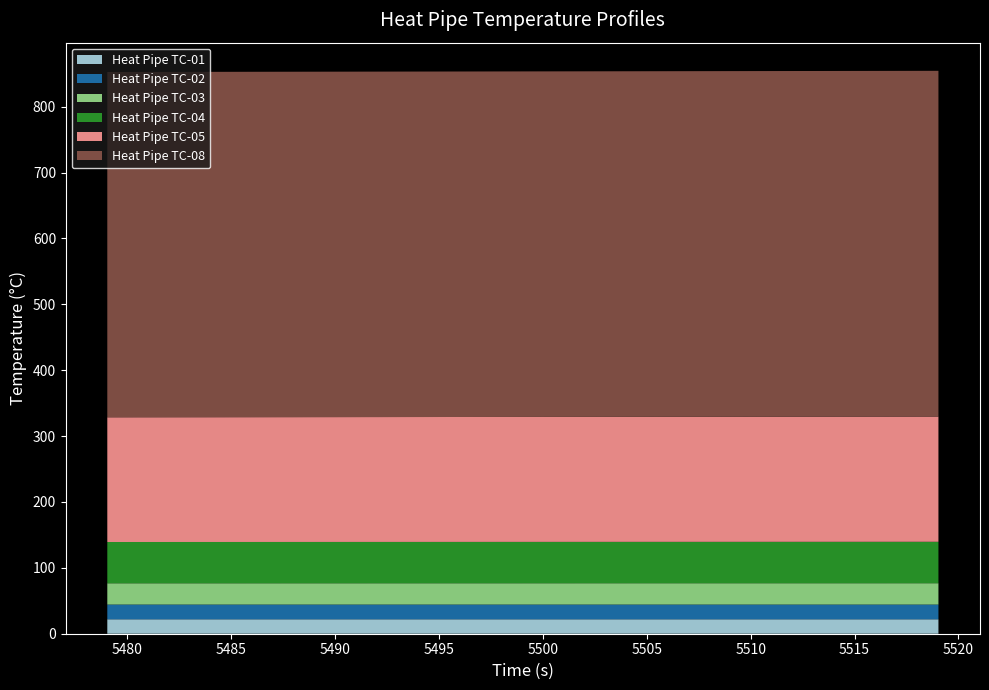

Reading left to right, what are all the values shown in this chart?

Heat Pipe TC-01: 5479.036=21.9	5484.036=21.9	5489.036=21.9	5494.036=21.9	5499.036=21.9	5504.036=21.9	5509.036=21.9	5514.036=21.9	5519.036=21.9
Heat Pipe TC-02: 5479.036=22.4	5484.036=22.4	5489.036=22.4	5494.036=22.4	5499.036=22.4	5504.036=22.4	5509.036=22.4	5514.036=22.4	5519.036=22.4
Heat Pipe TC-03: 5479.036=32.3	5484.036=32.3	5489.036=32.3	5494.036=32.3	5499.036=32.3	5504.036=32.3	5509.036=32.4	5514.036=32.4	5519.036=32.4
Heat Pipe TC-04: 5479.036=62.6	5484.036=62.7	5489.036=62.7	5494.036=62.7	5499.036=62.8	5504.036=62.8	5509.036=62.8	5514.036=62.9	5519.036=62.9
Heat Pipe TC-05: 5479.036=189.3	5484.036=189.4	5489.036=189.5	5494.036=189.6	5499.036=189.7	5504.036=189.8	5509.036=189.9	5514.036=190.0	5519.036=190.1
Heat Pipe TC-08: 5479.036=524.2	5484.036=524.3	5489.036=524.3	5494.036=524.4	5499.036=524.5	5504.036=524.6	5509.036=524.7	5514.036=524.8	5519.036=524.9